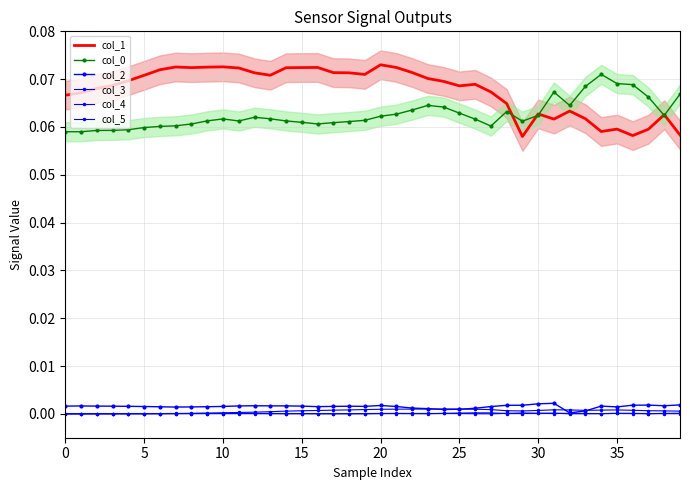

True or false: col_4 has more than 2 points higher than both neighbors.

True